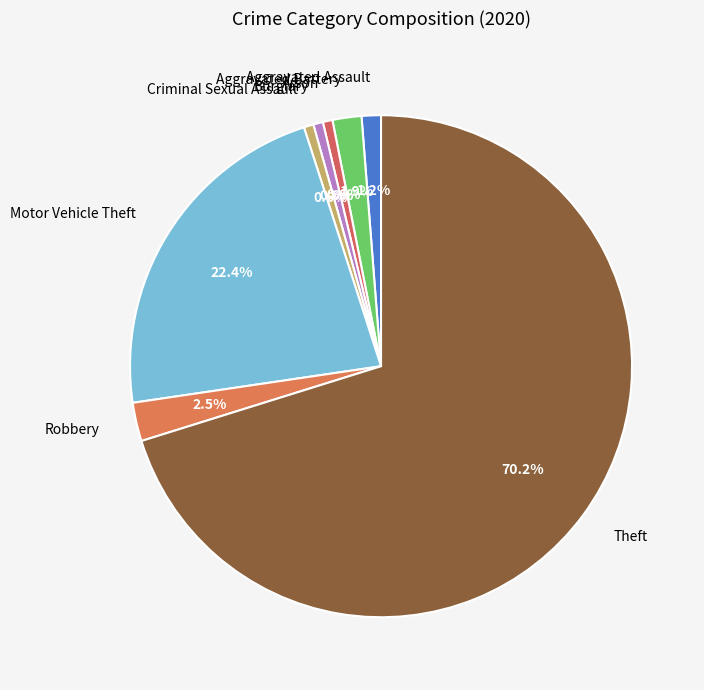

Which category has the biggest portion of the pie?

Theft